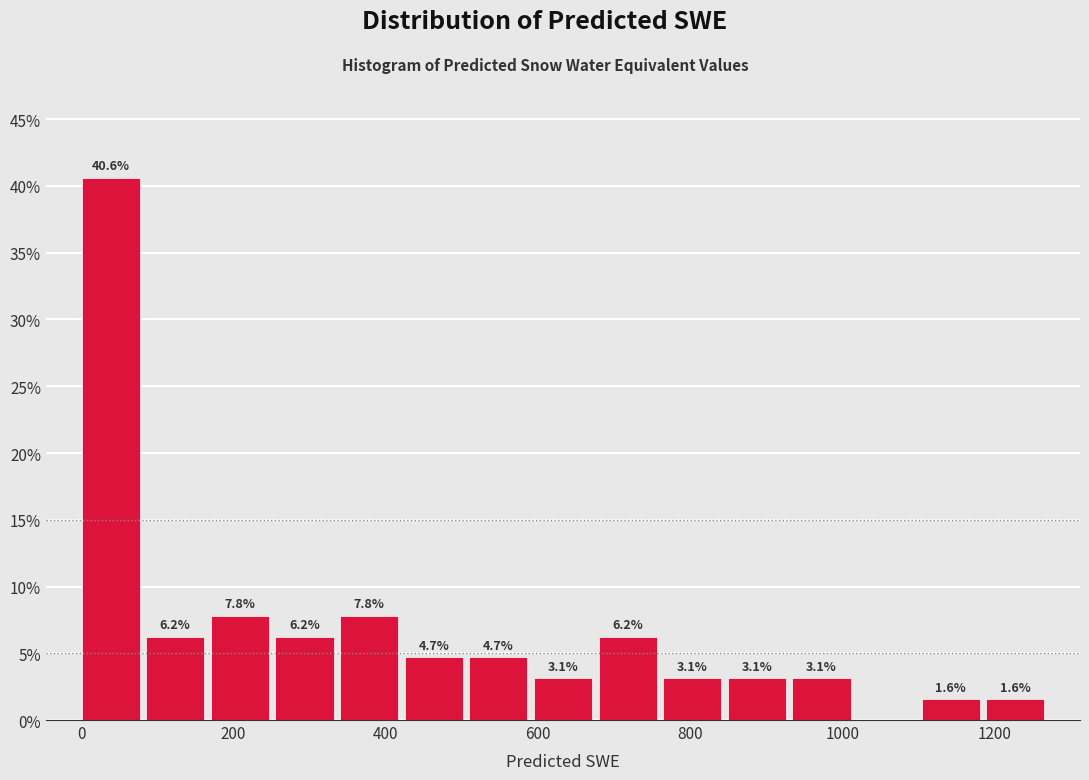

Which range on the x-axis has the tallest bar?

0 to 80